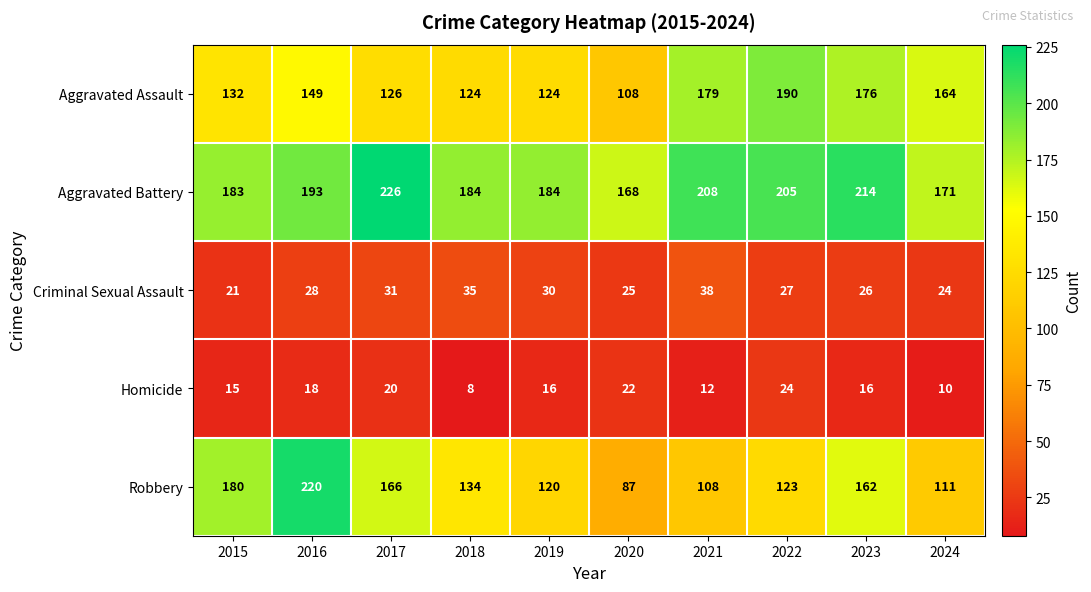

Where does the Robbery series first go above 134?

2015